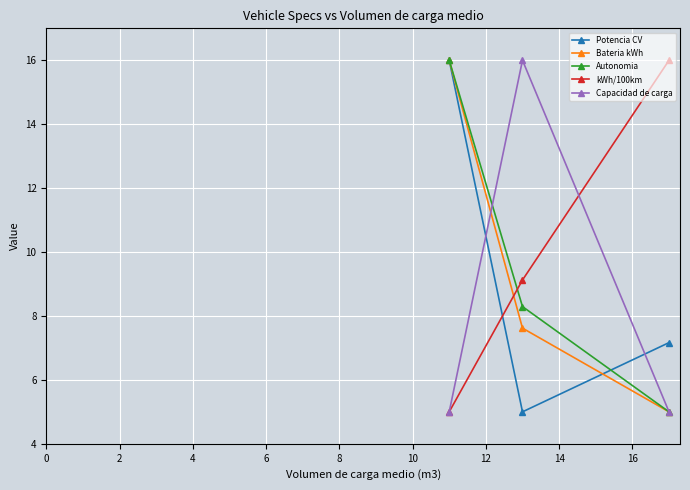

Reading right to left, transcribe all the data shown in this chart.

Potencia CV: 7.2	5.0	16.0
Bateria kWh: 5.0	7.6	16.0
Autonomia: 5.0	8.3	16.0
kWh/100km: 16.0	9.1	5.0
Capacidad de carga: 5.0	16.0	5.0